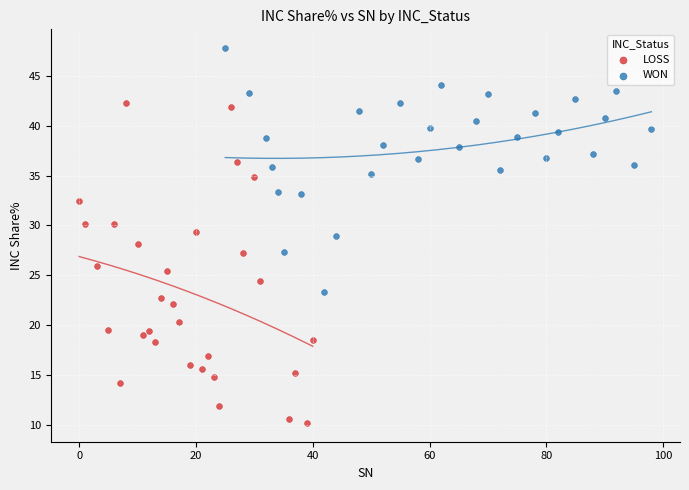

Which series has the widest spread of Y values?

LOSS